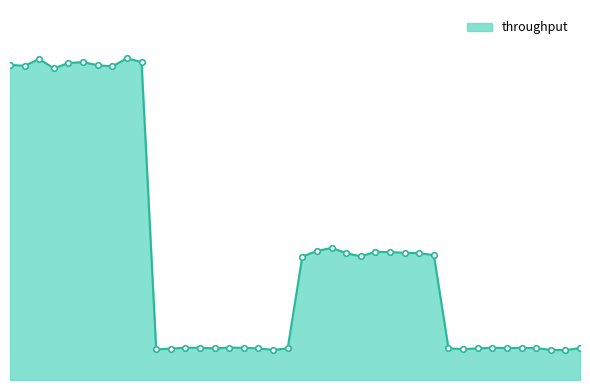

What is the difference between the maximum and minimum values?

3.9